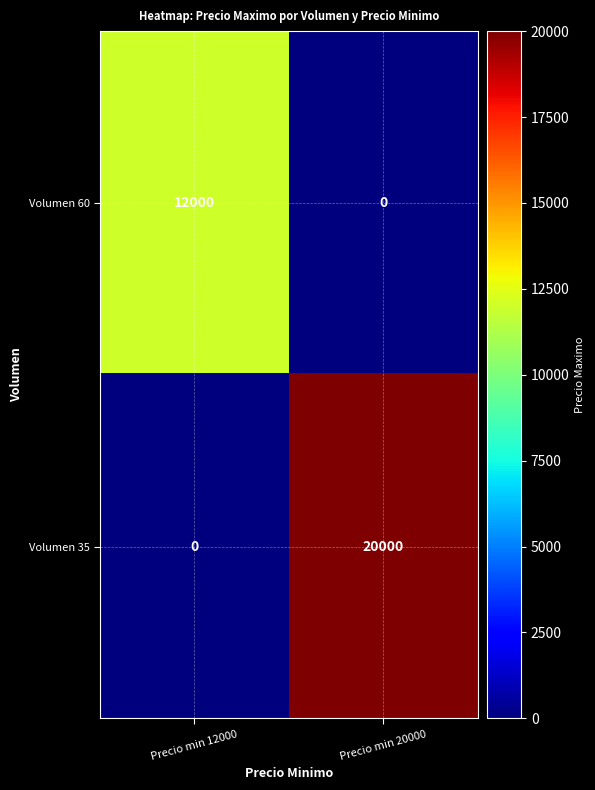

Reading left to right, transcribe all the data shown in this chart.

Volumen 60: Precio min 12000=12000	Precio min 20000=0
Volumen 35: Precio min 12000=0	Precio min 20000=20000